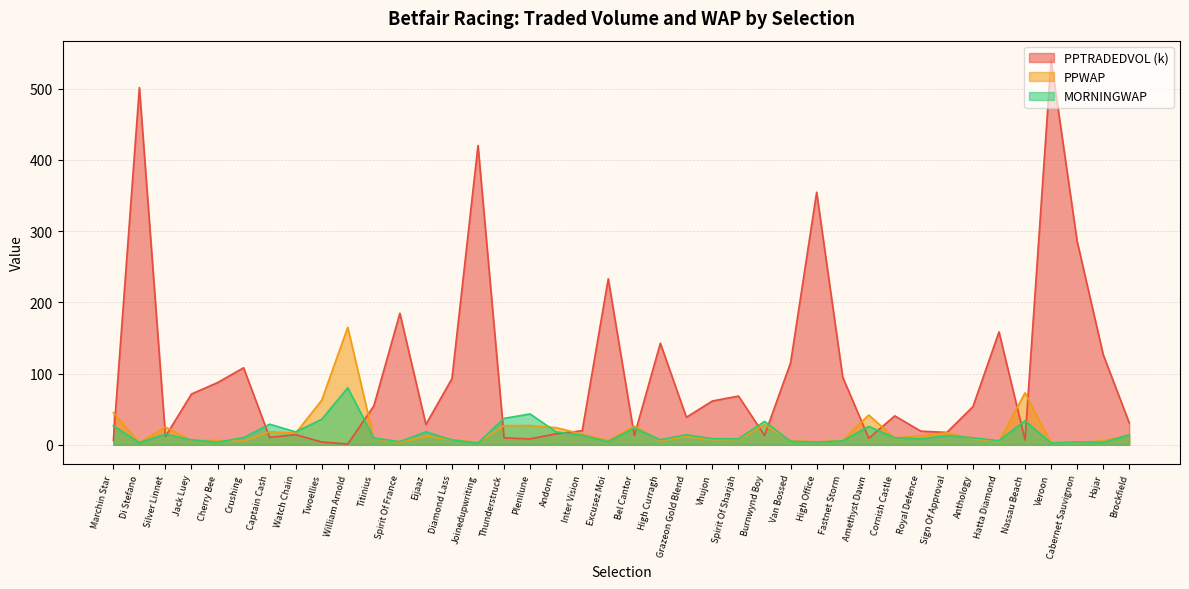

How many lines are shown in the chart?

3